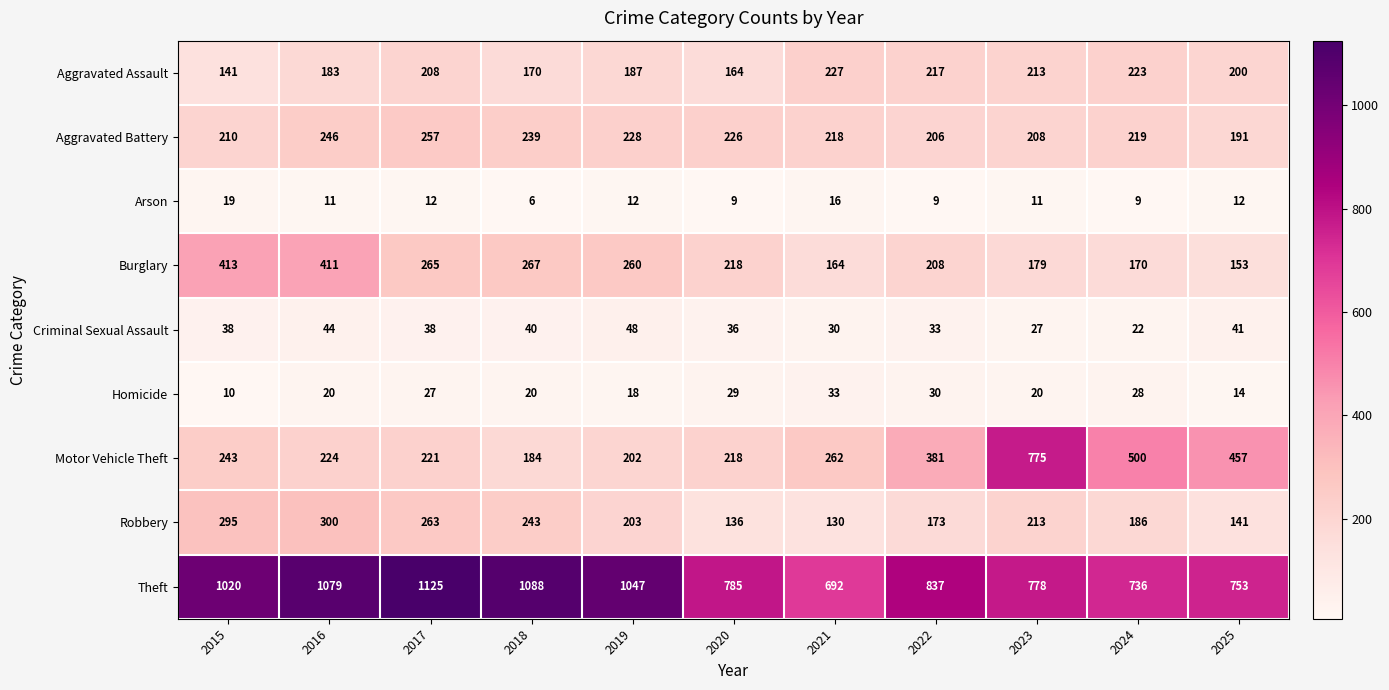

The Criminal Sexual Assault series shows 41 at 2025. True or false?

True